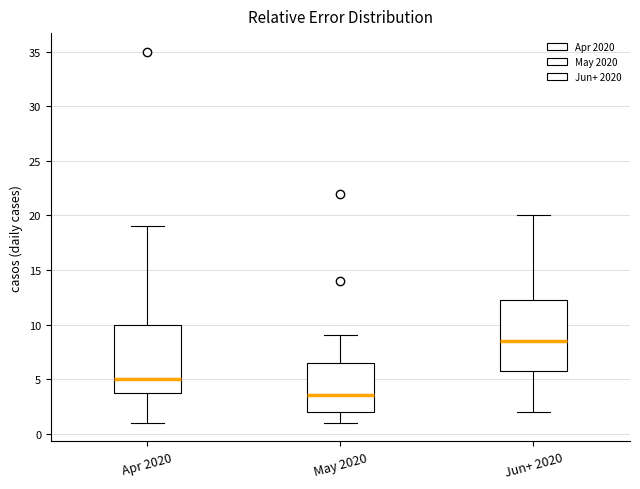

Which box's median line is the highest?

Jun+ 2020